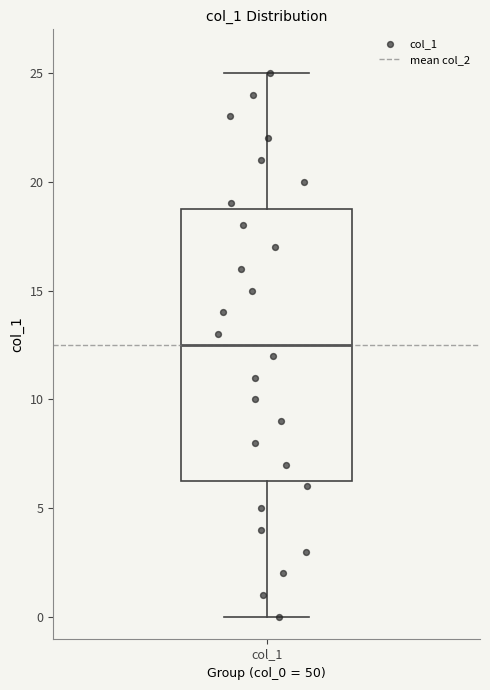

Transcribe this box plot: give where the median line is, the range the box spans, and where the two whiskers end, as read against the y-axis. The values are not printed on the chart, so give them approximately, as read against the axis.

median 12.5, box 6.5 to 19.0, whiskers 0.0 to 25.0